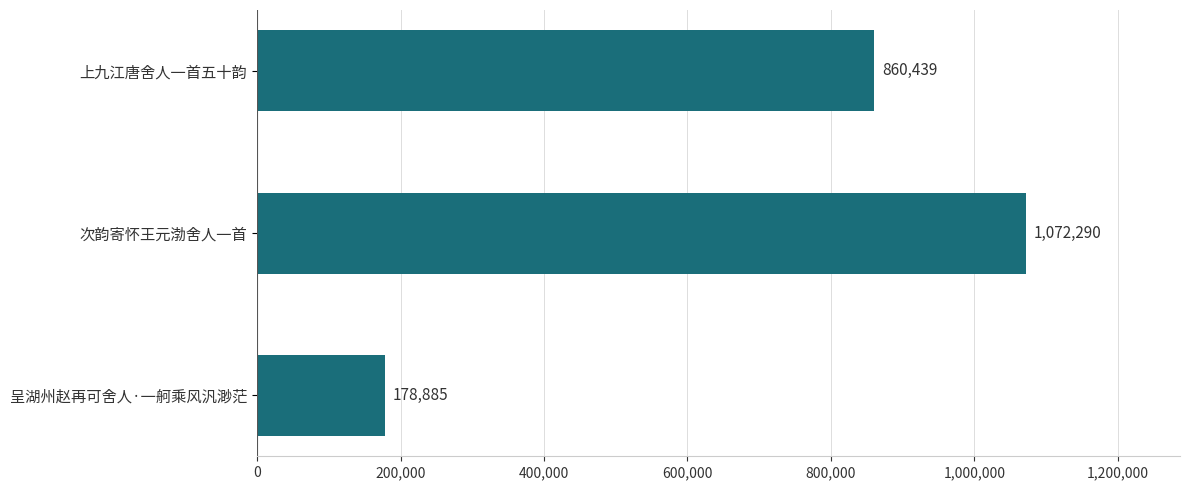

Approximately how many times larger is the value at 上九江唐舍人一首五十韵 compared to 次韵寄怀王元渤舍人一首?

0.8